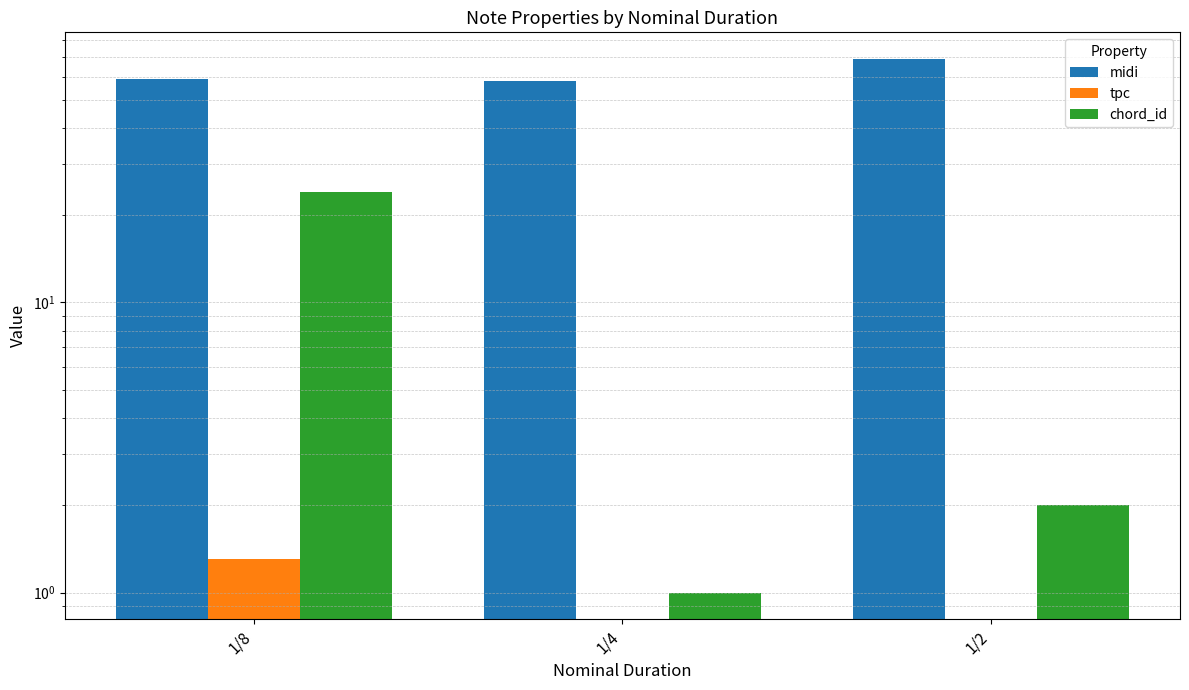

Is it true that tpc equals -3.4 at 1/4?

False